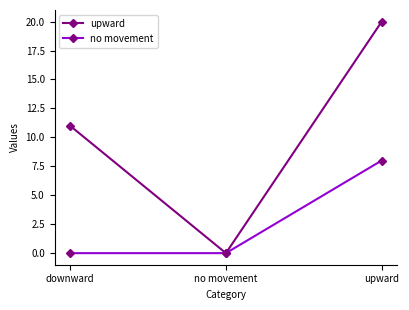

What is the sum of the upward values at downward and no movement?

11